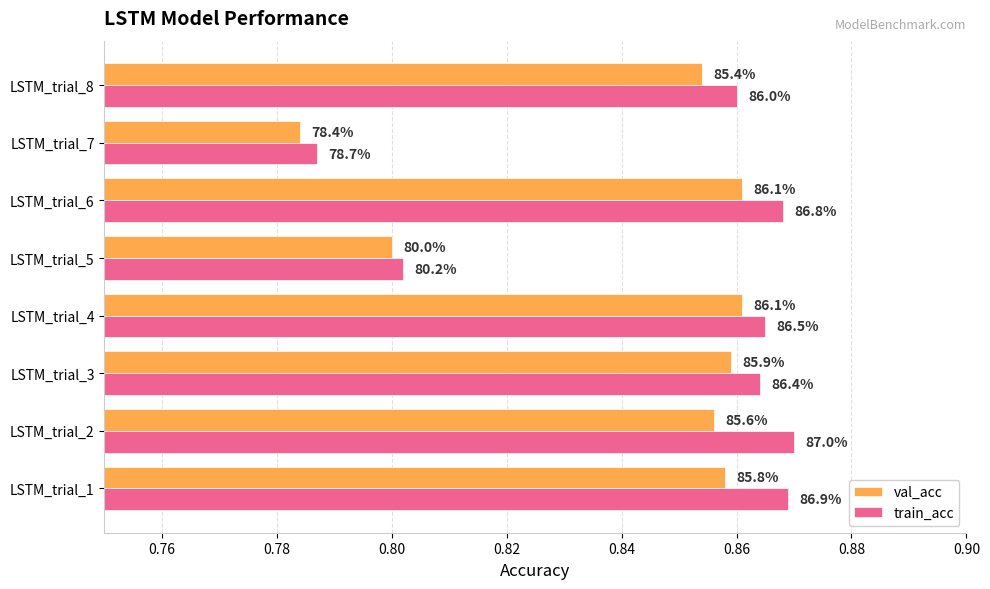

How many train_acc values are between 0 and 1?

8